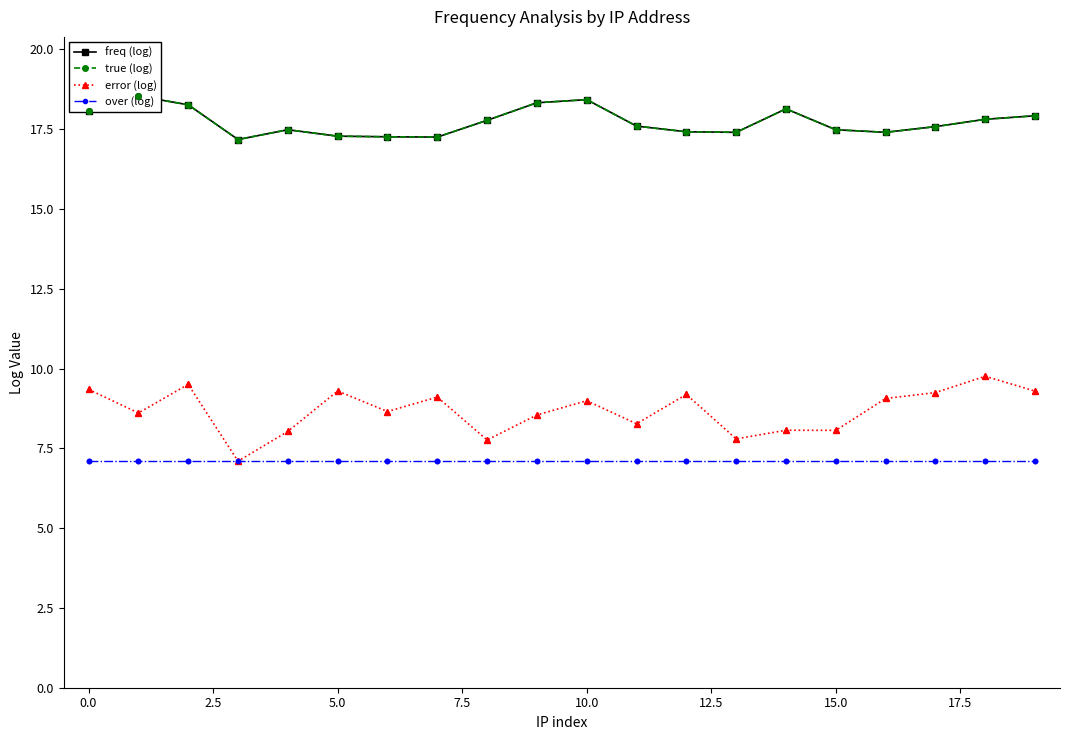

Which series has the largest total across all categories?

freq (log)